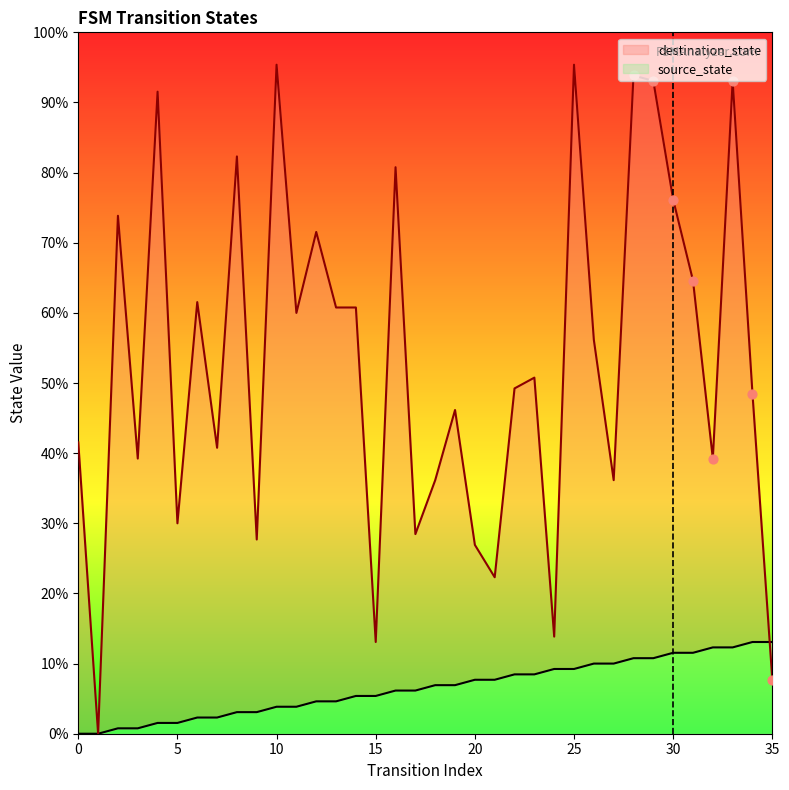

Which series reaches the minimum Y coordinate?

source_state